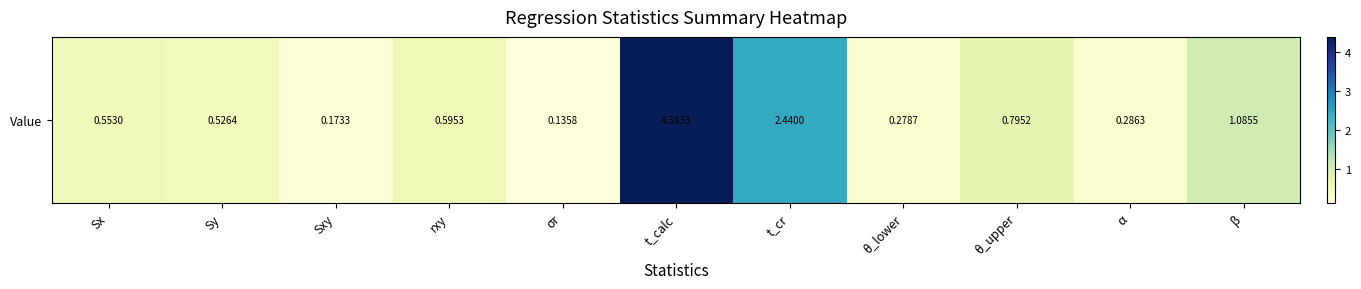

List the labels in order of value, smallest first.

σr, Sxy, θ_lower, α, Sy, Sx, rxy, θ_upper, β, t_cr, t_calc